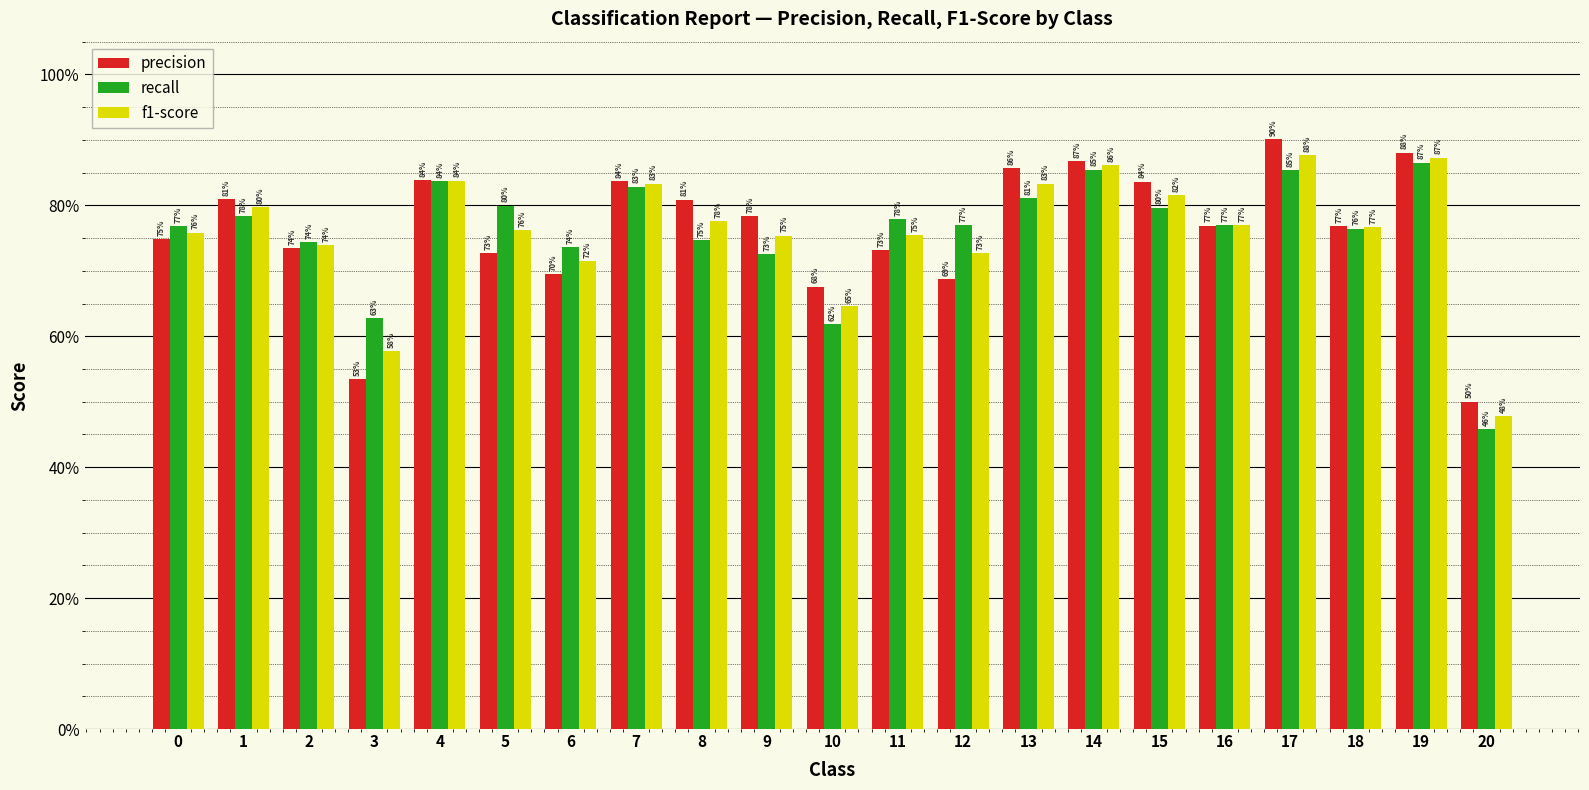

Count the f1-score values in the range 0 to 1.

21